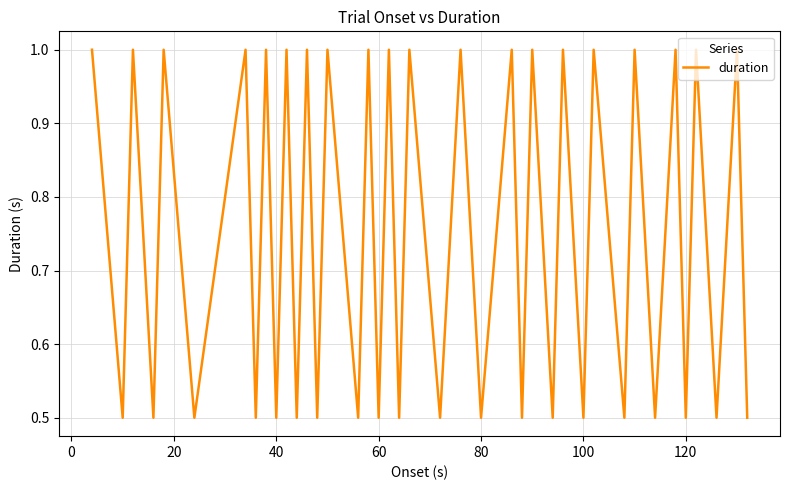

What is the smallest value displayed?

0.5